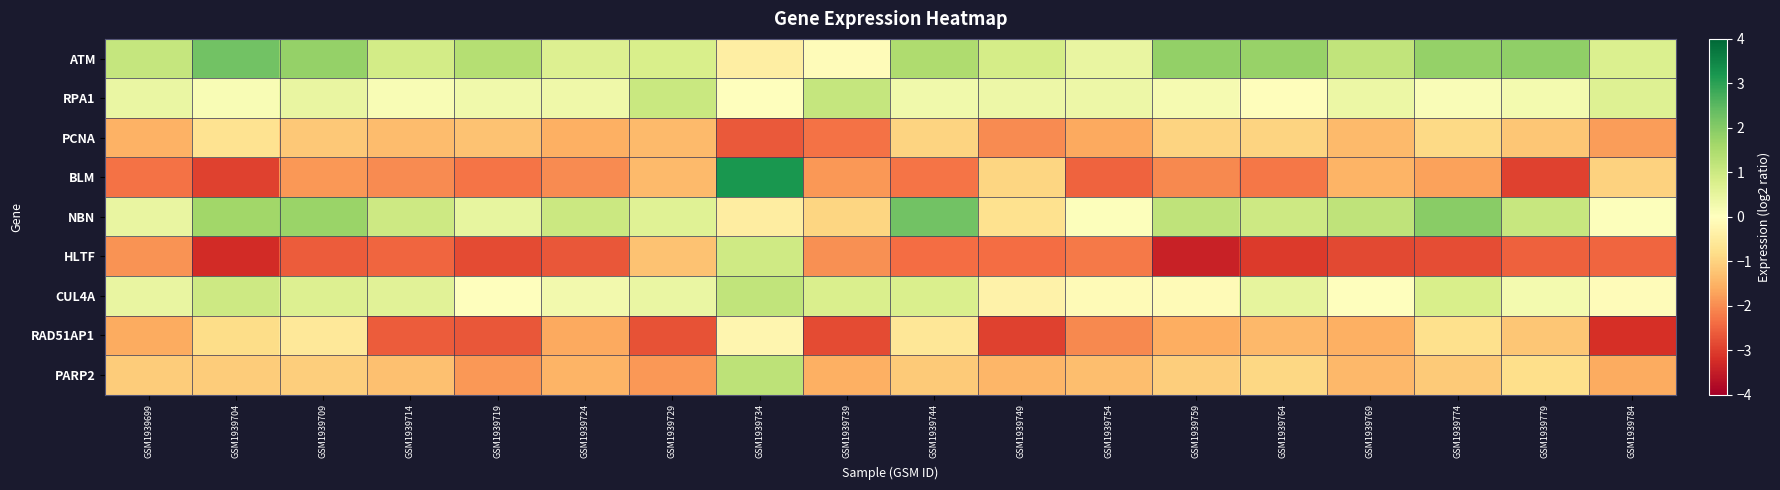

Count the number of categories in the chart.

18